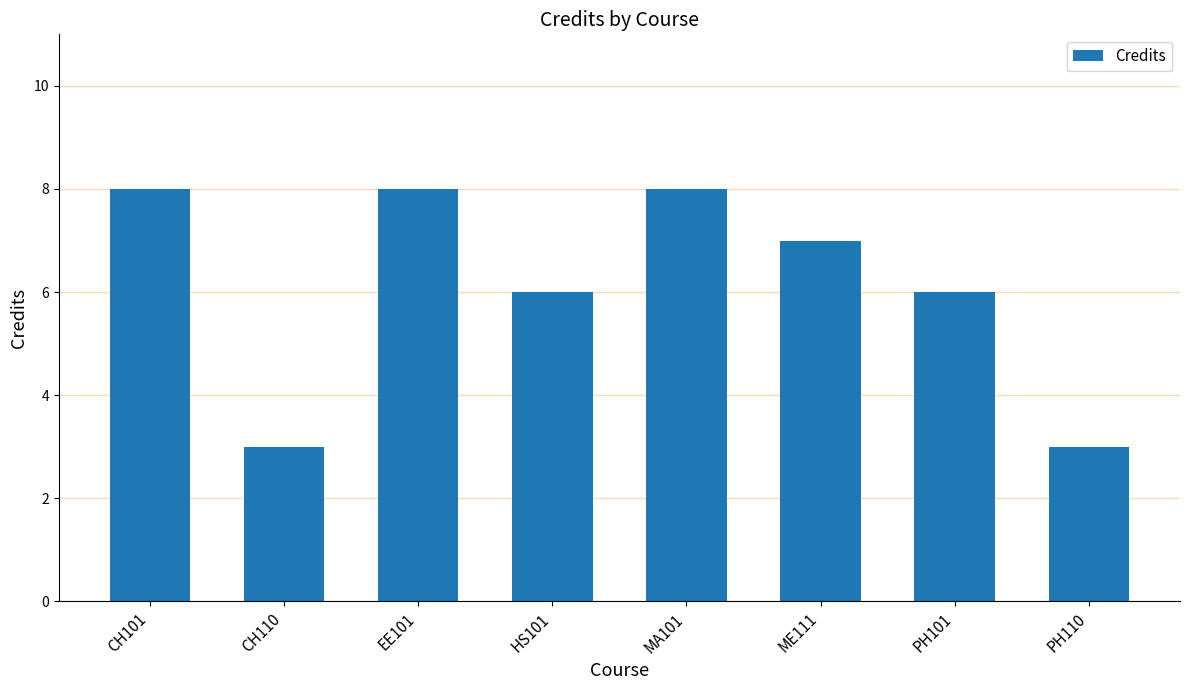

What is the smallest value displayed?

3